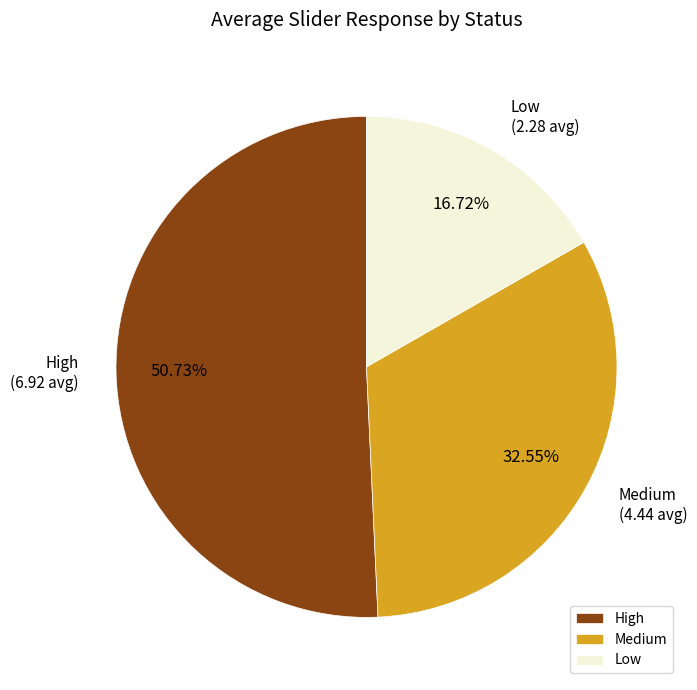

Approximately how many times larger is the value at Medium compared to Low?

1.9